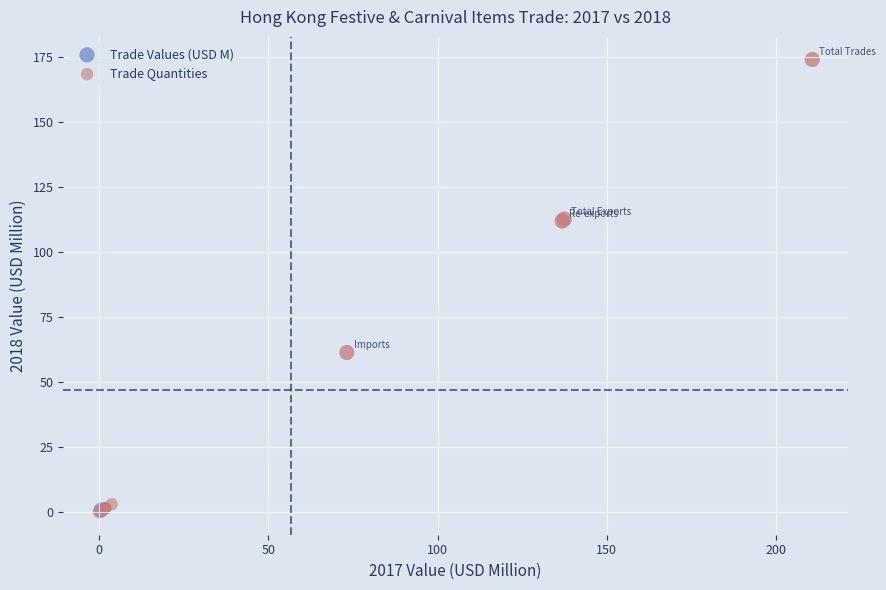

Which series contains the highest Y value?

Trade Values (USD M)